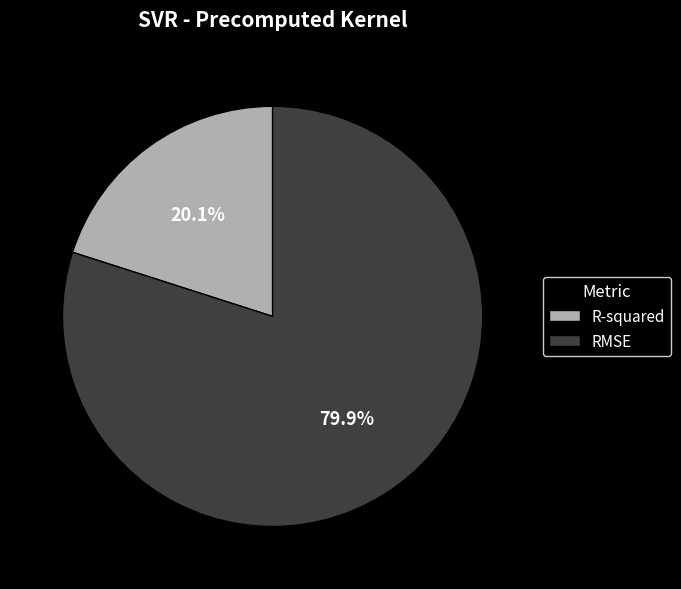

What percentage is the RMSE slice, to the nearest percent?

80%